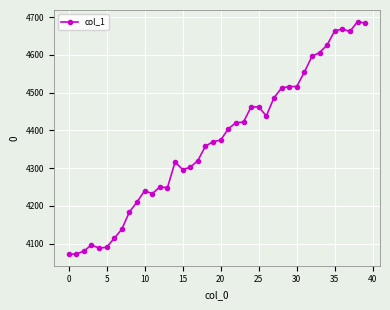

What is the minimum value shown in the chart?

4072